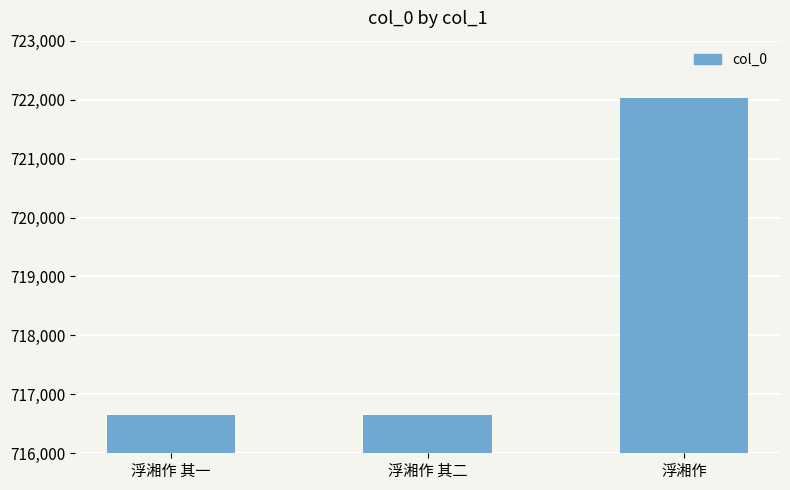

What is the value of the 2nd bar from the left?

716642